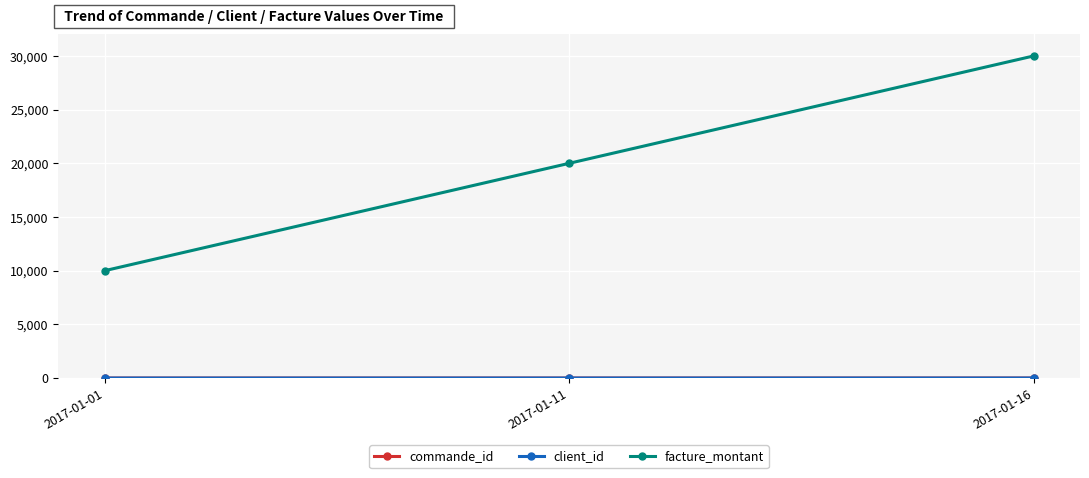

What is the average value of the commande_id series?

2